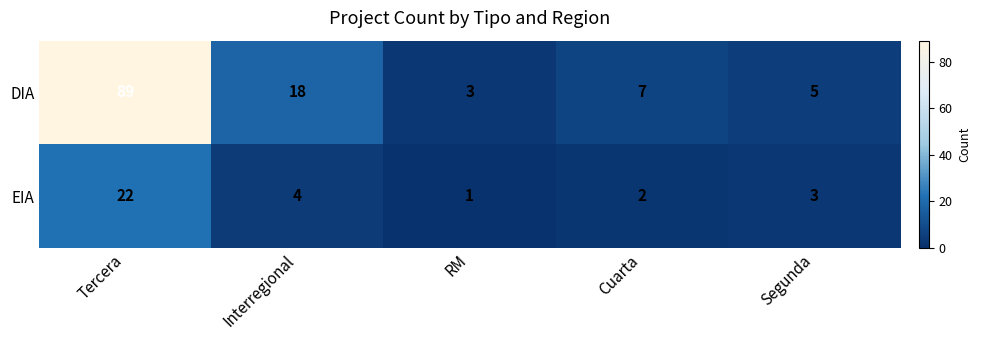

What is the spread (max minus min) of values at Cuarta?

5